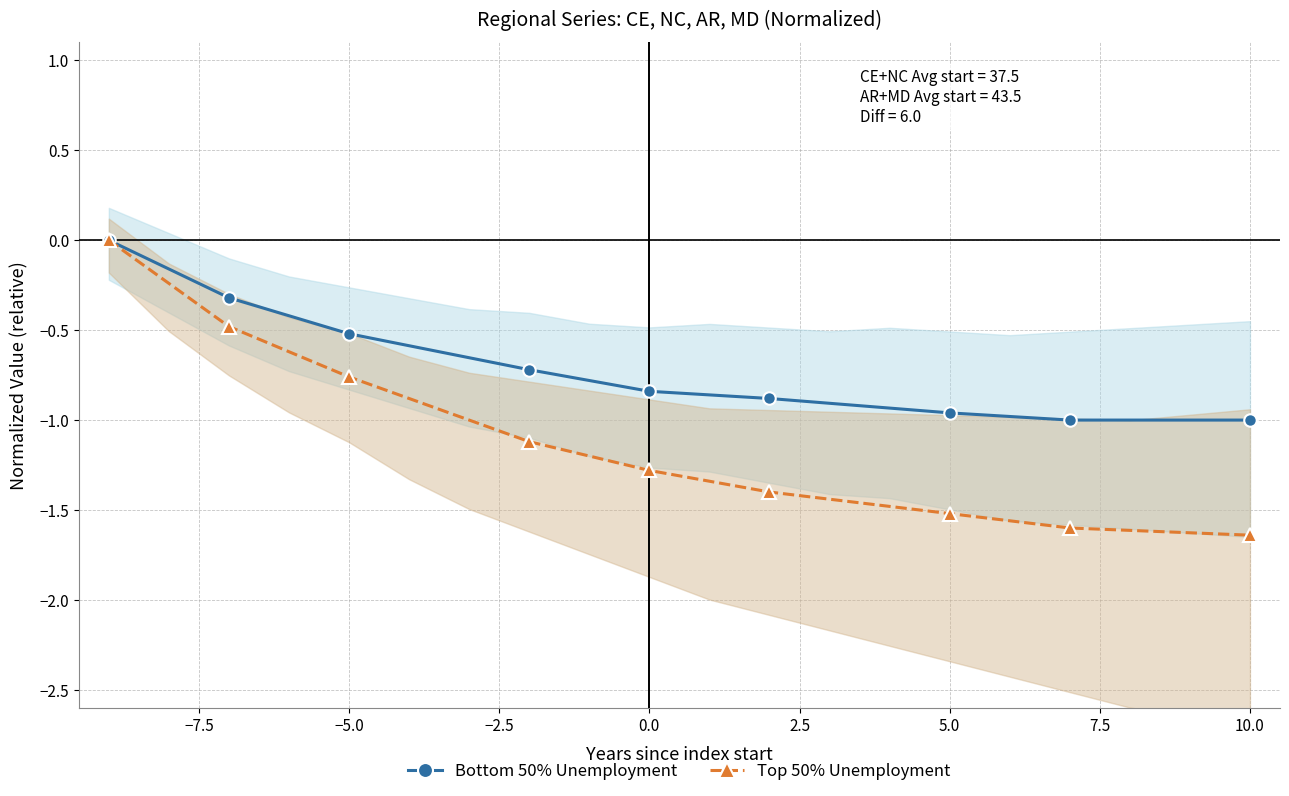

Is it true that Top 50% Unemployment equals -1.5 at 5.0?

True